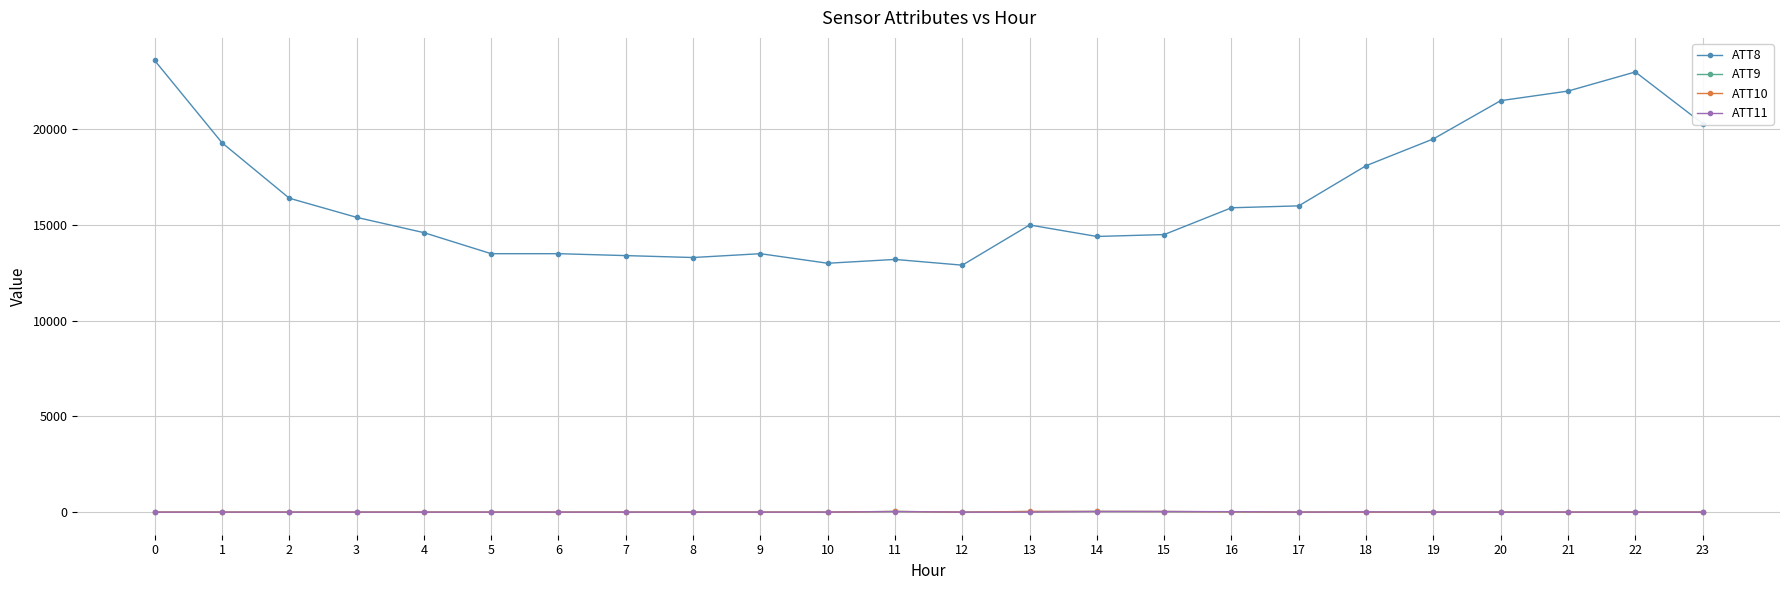

What is the spread (max minus min) of values at 0?

23610.0